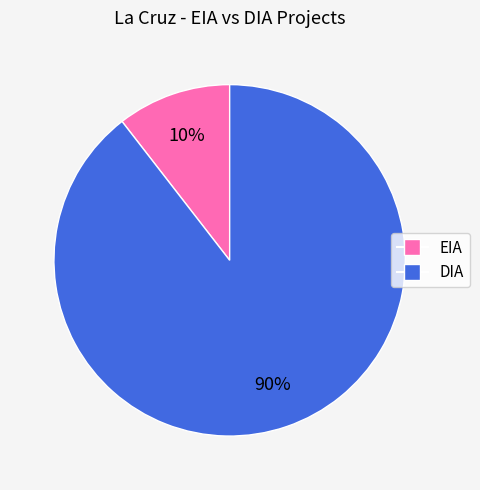

To the nearest percent, what is the average slice percentage?

50%